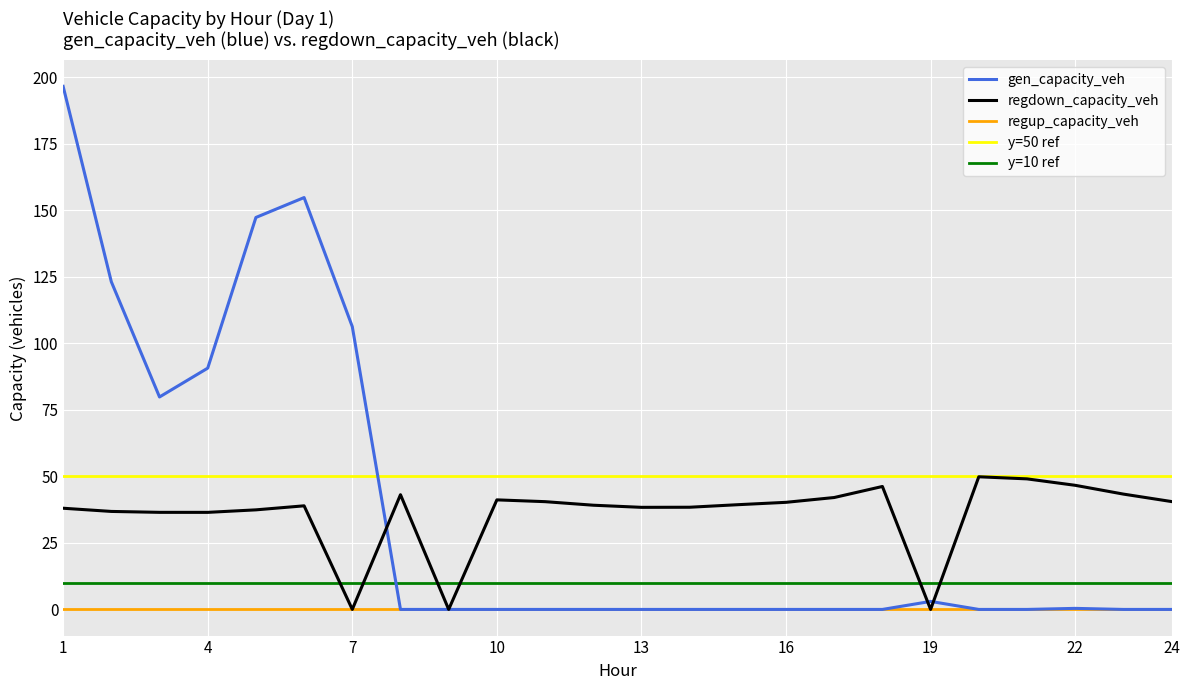

Is this an area chart (filled region under the line)?

No